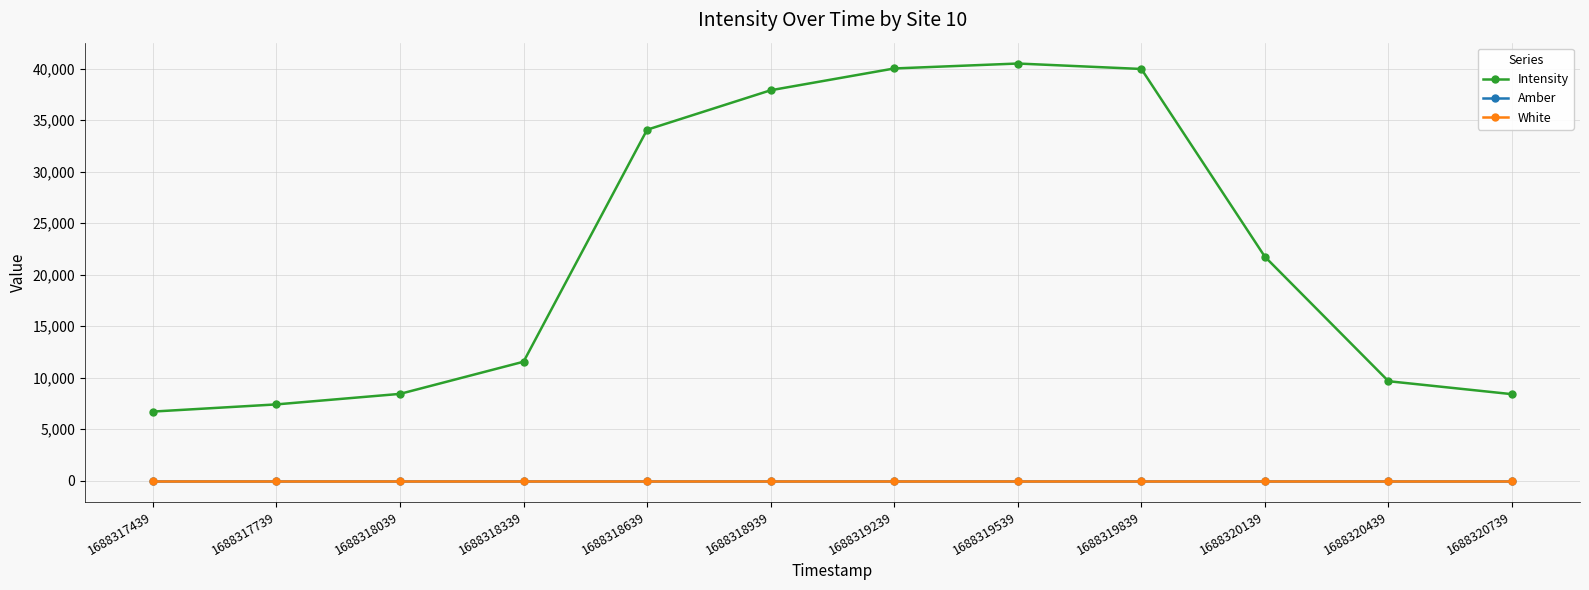

Is it true that White equals 1.0 at 1688318339?

True